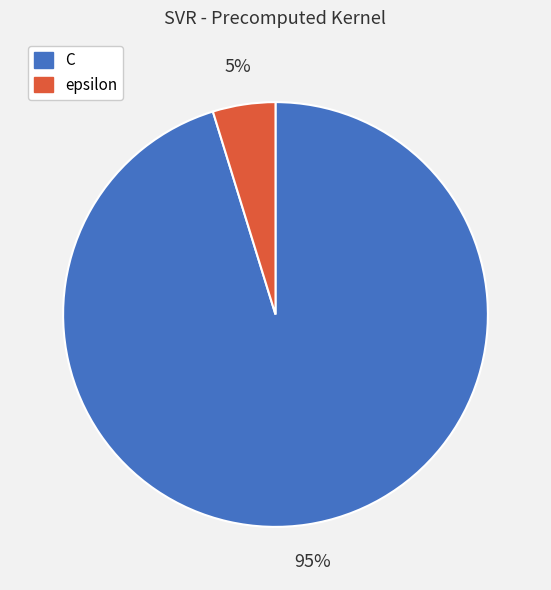

What percentage is the C slice, to the nearest percent?

95%